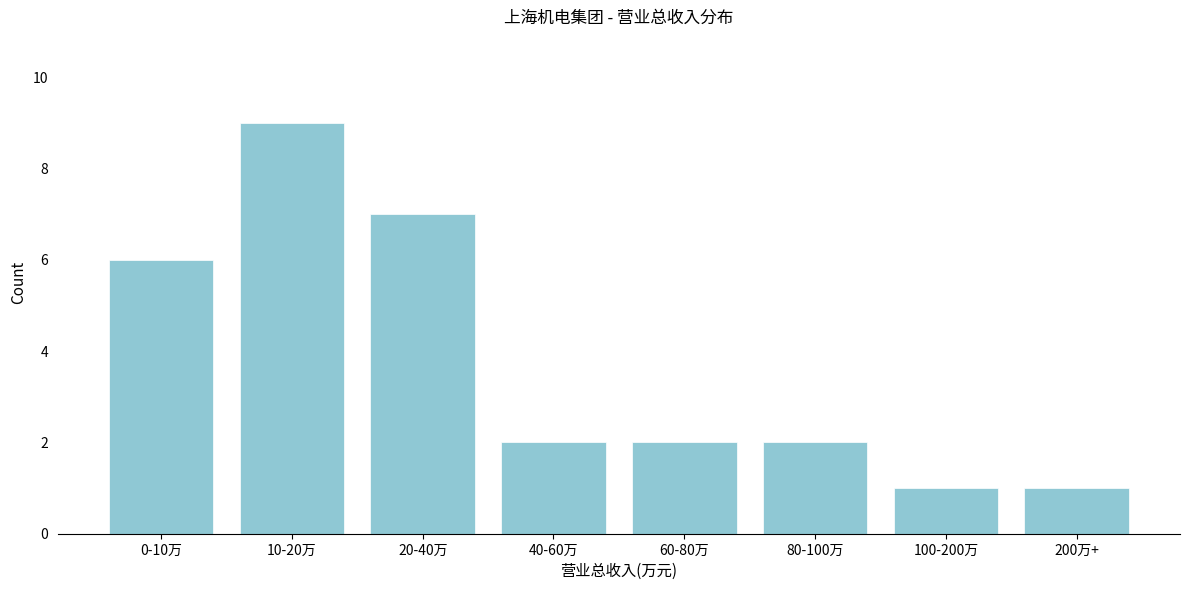

Reading right to left, what are all the values shown in this chart?

200万+=1	100-200万=1	80-100万=2	60-80万=2	40-60万=2	20-40万=7	10-20万=9	0-10万=6